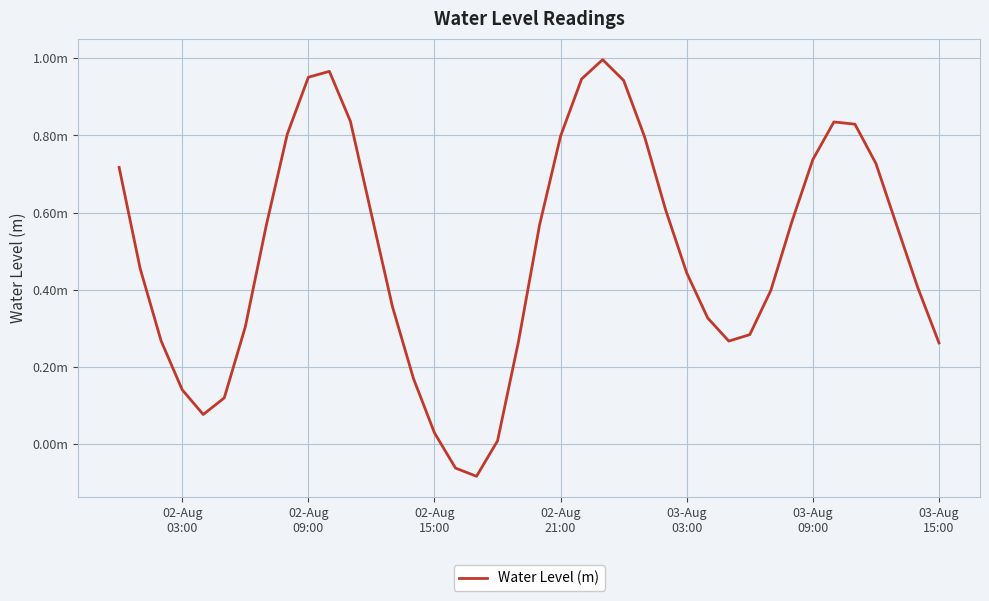

How many points are lower than both their immediate neighbors (excluding endpoints)?

3